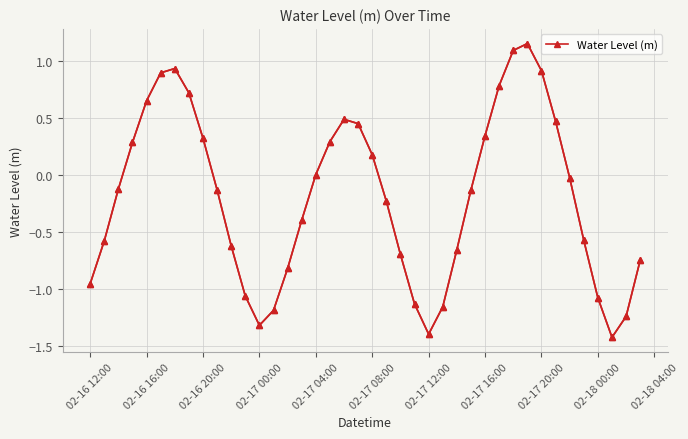

What is the average value?

-0.2